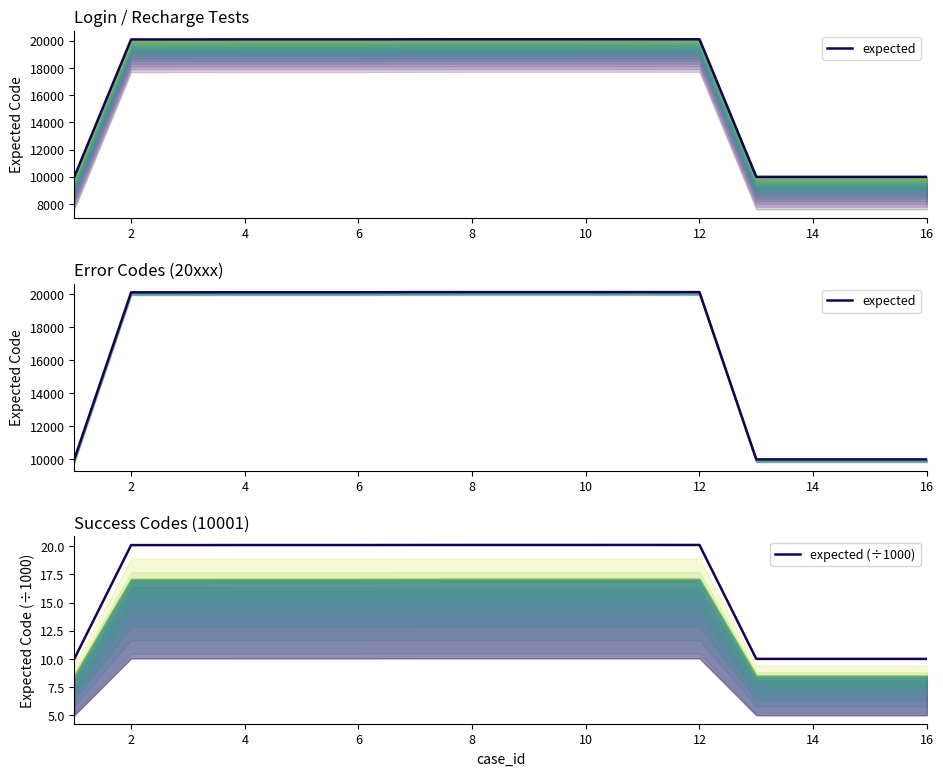

What is the average value of the expected series?

16952.4